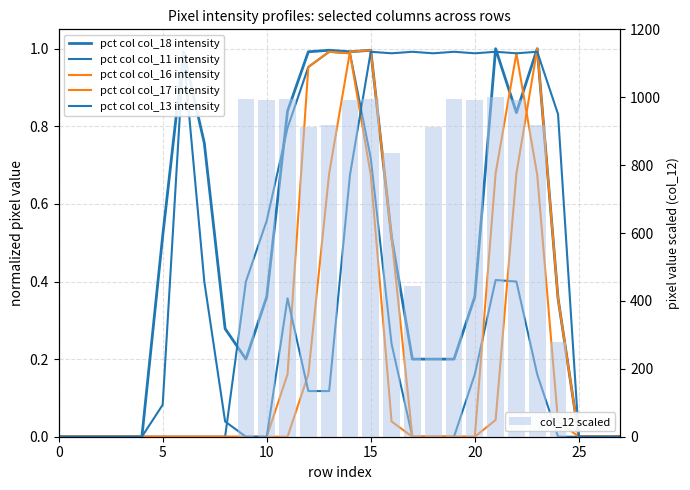

Rank the series by their maximum value, from lowest to highest.

pct col col_11 intensity, pct col col_17 intensity, pct col col_13 intensity, pct col col_18 intensity, pct col col_16 intensity, col_12 scaled